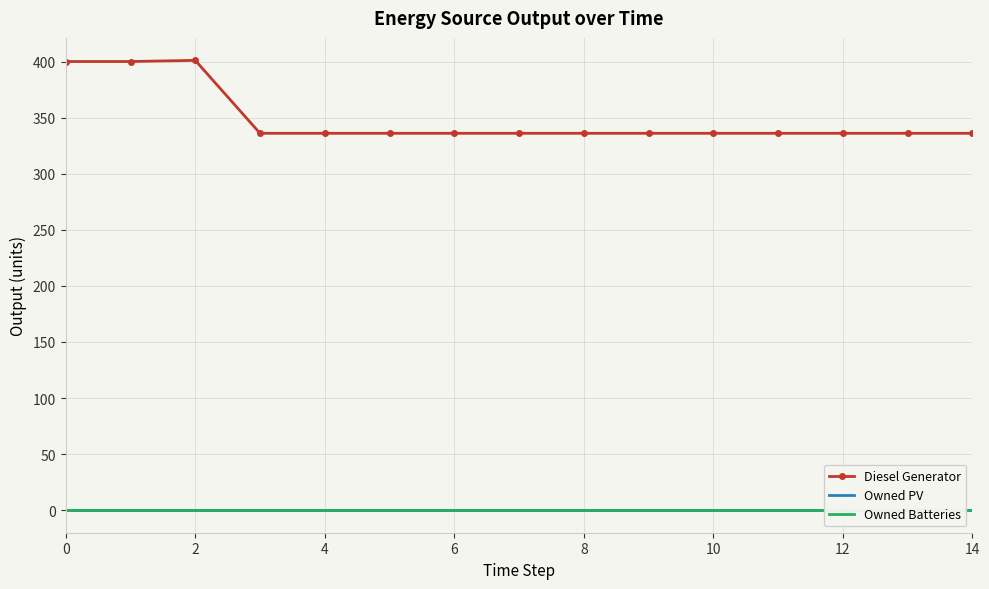

Reading left to right, list all the values displayed in this chart.

Diesel Generator: 400	400	401	336	336	336	336	336	336	336	336	336	336	336	336
Owned PV: 0	0	0	0	0	0	0	0	0	0	0	0	0	0	0
Owned Batteries: 0	0	0	0	0	0	0	0	0	0	0	0	0	0	0